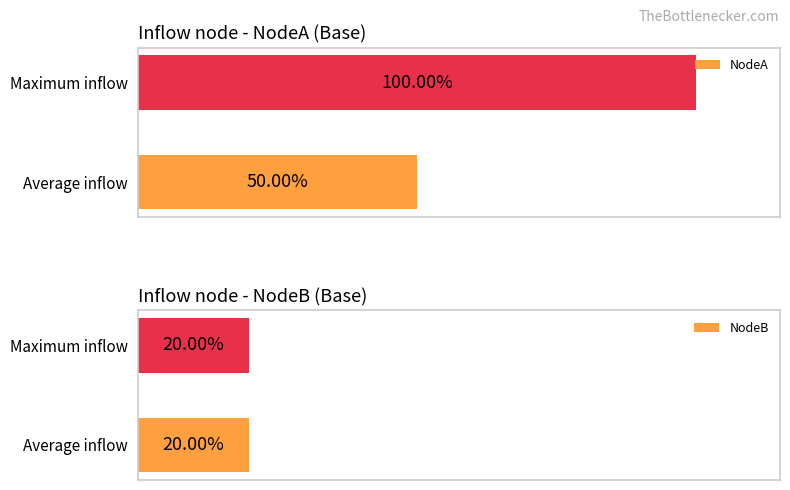

Rank the series by their maximum value, from highest to lowest.

NodeA, NodeB